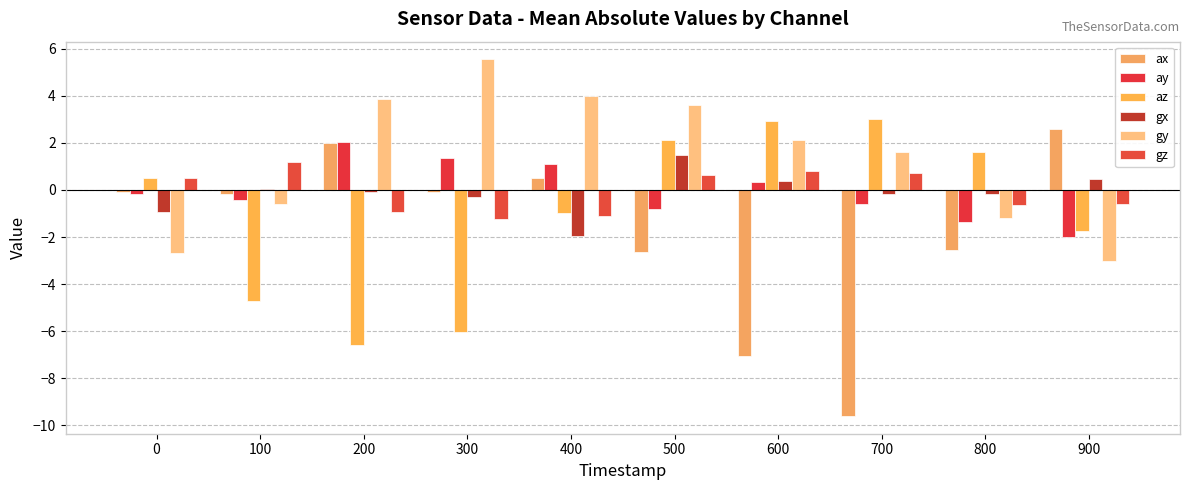

What are all the series names shown in the legend?

ax, ay, az, gx, gy, gz